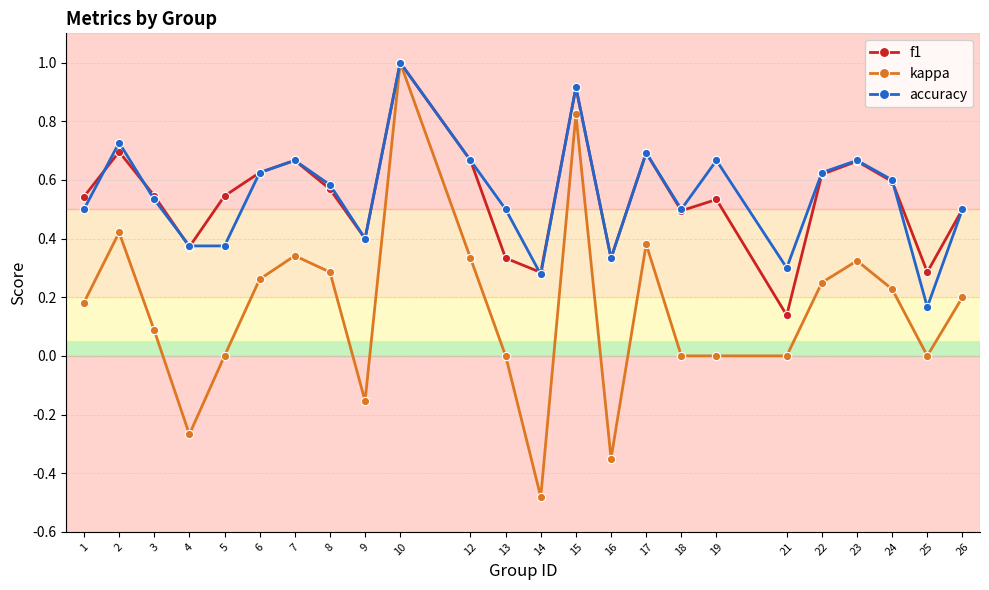

The accuracy series shows 0.5 at 26. True or false?

True